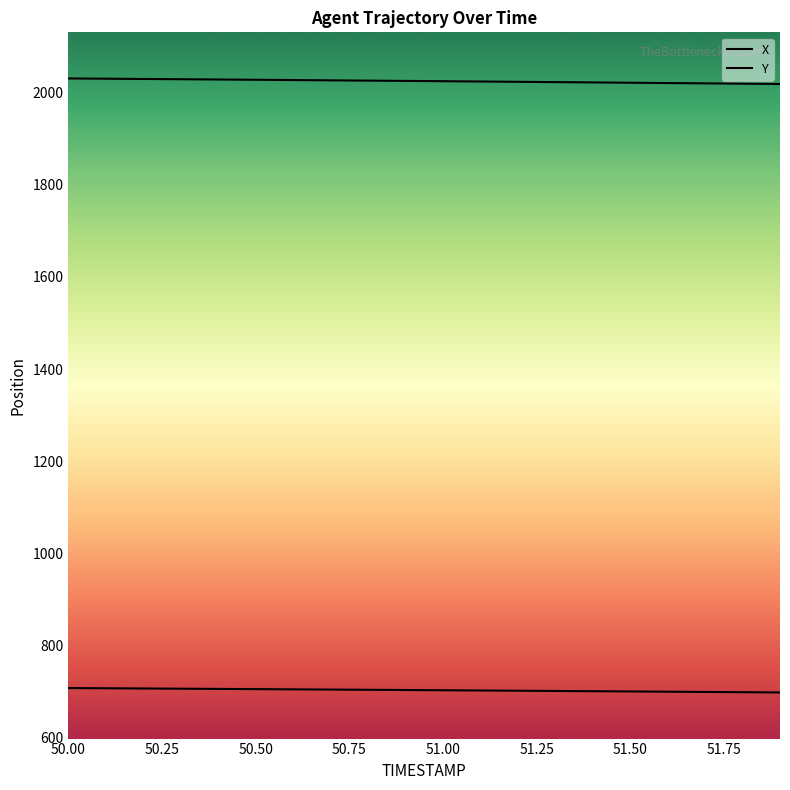

Which category has the highest value in the Y series?

50.00